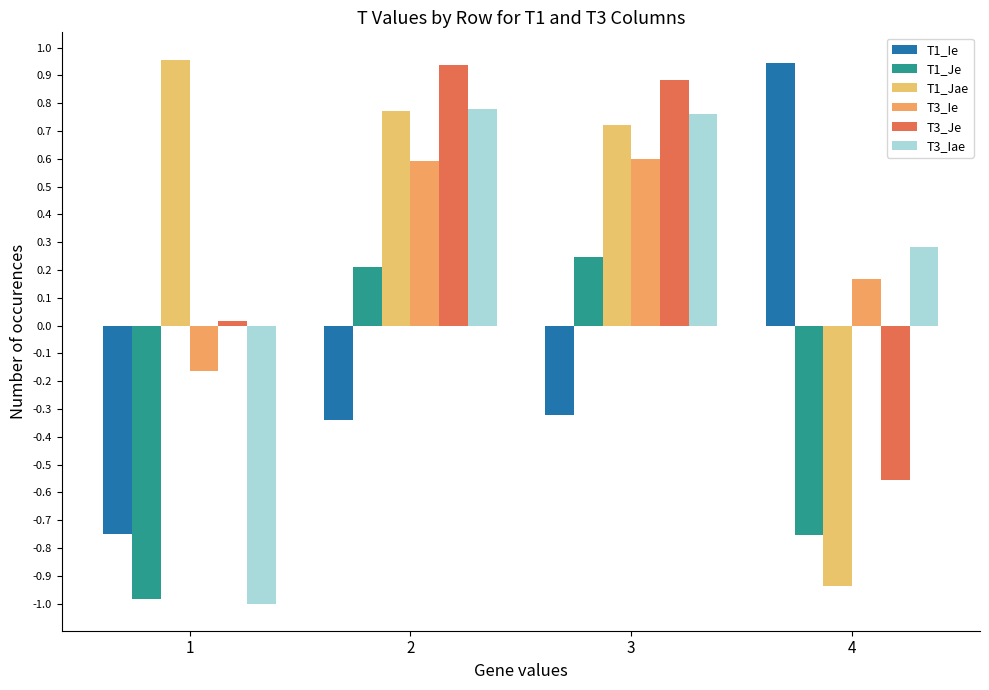

What is the lowest value of the T1_Jae series?

-0.9